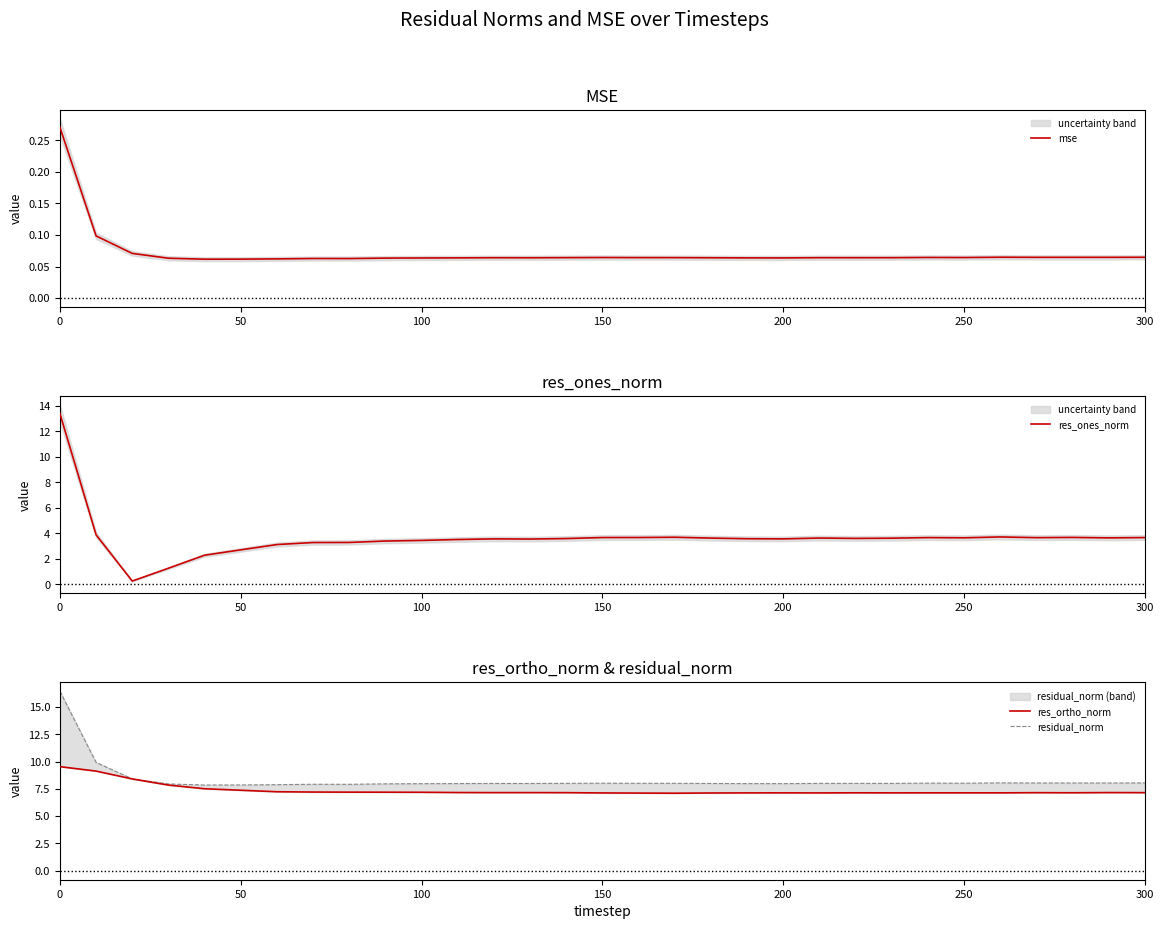

Reading left to right, what are all the values shown in this chart?

mse: 0.3	0.1	0.1	0.1	0.1	0.1	0.1	0.1	0.1	0.1	0.1	0.1	0.1	0.1	0.1	0.1	0.1	0.1	0.1	0.1	0.1	0.1	0.1	0.1	0.1	0.1	0.1	0.1	0.1	0.1	0.1
res_ones_norm: 13.4	3.9	0.3	1.3	2.3	2.7	3.1	3.3	3.3	3.4	3.5	3.5	3.6	3.6	3.6	3.7	3.7	3.7	3.6	3.6	3.6	3.6	3.6	3.6	3.7	3.7	3.7	3.7	3.7	3.7	3.7
res_ortho_norm: 9.5	9.1	8.4	7.9	7.5	7.4	7.2	7.2	7.2	7.2	7.2	7.2	7.2	7.2	7.2	7.1	7.1	7.1	7.1	7.1	7.1	7.1	7.1	7.1	7.1	7.1	7.1	7.2	7.1	7.2	7.2
residual_norm: 16.5	9.9	8.4	8.0	7.9	7.9	7.9	7.9	7.9	8.0	8.0	8.0	8.0	8.0	8.0	8.0	8.0	8.0	8.0	8.0	8.0	8.0	8.0	8.0	8.0	8.0	8.1	8.0	8.0	8.0	8.0